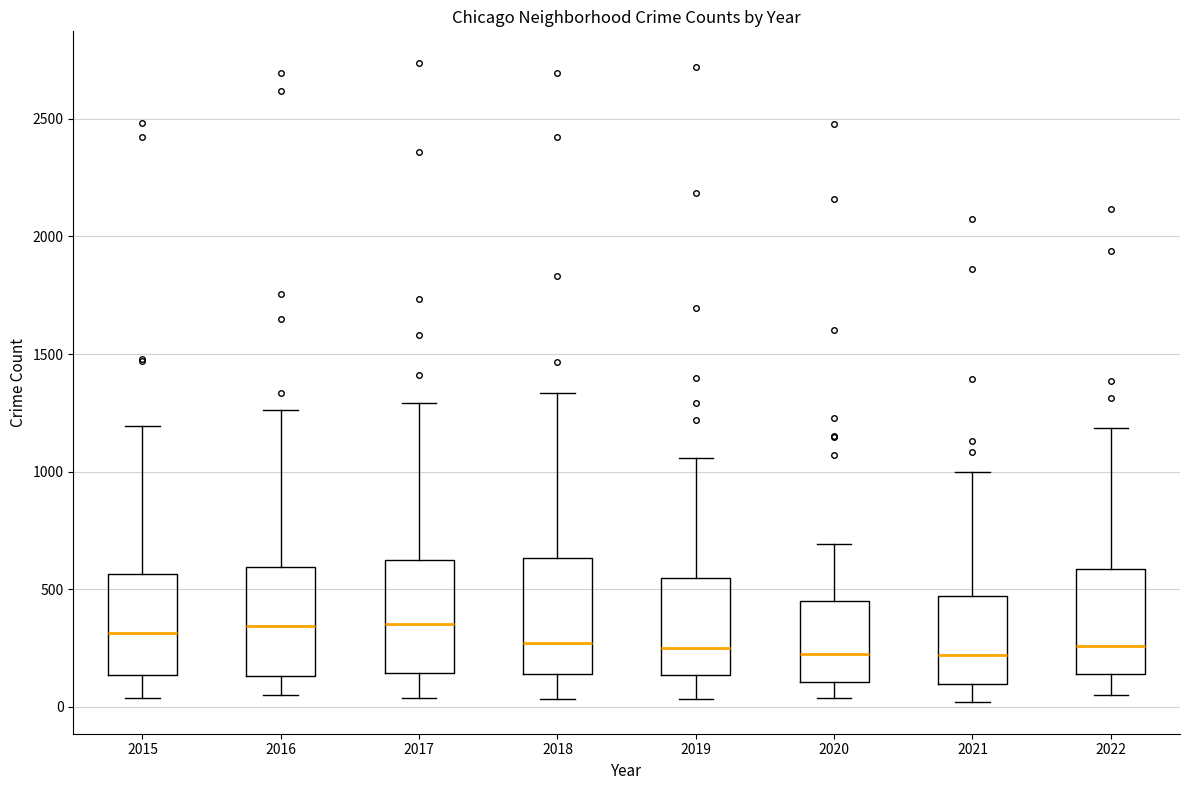

Reading left to right, transcribe this box plot: for each box, give where its median line is, the range the box spans, and where its two whiskers end, as read against the y-axis. The values are not printed on the chart, so give them approximately, as read against the axis.

2015: median 300, box 150 to 550, whiskers 50 to 1200
2016: median 350, box 150 to 600, whiskers 50 to 1250
2017: median 350, box 150 to 600, whiskers 50 to 1300
2018: median 250, box 150 to 650, whiskers 50 to 1350
2019: median 250, box 150 to 550, whiskers 50 to 1050
2020: median 250, box 100 to 450, whiskers 50 to 700
2021: median 200, box 100 to 450, whiskers 0 to 1000
2022: median 250, box 150 to 600, whiskers 50 to 1200